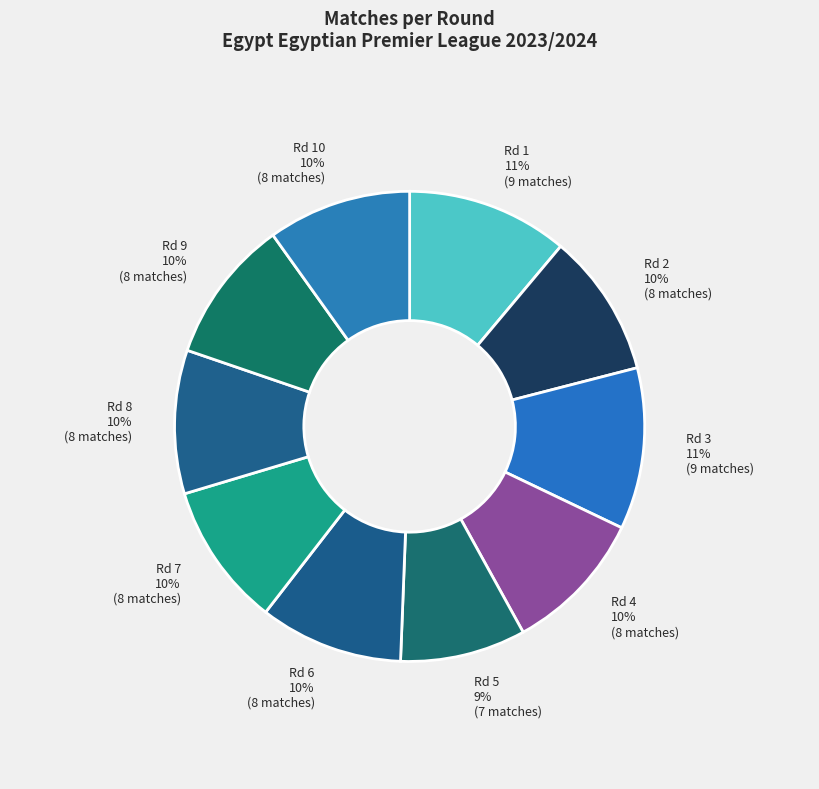

Which slice is the largest?

1